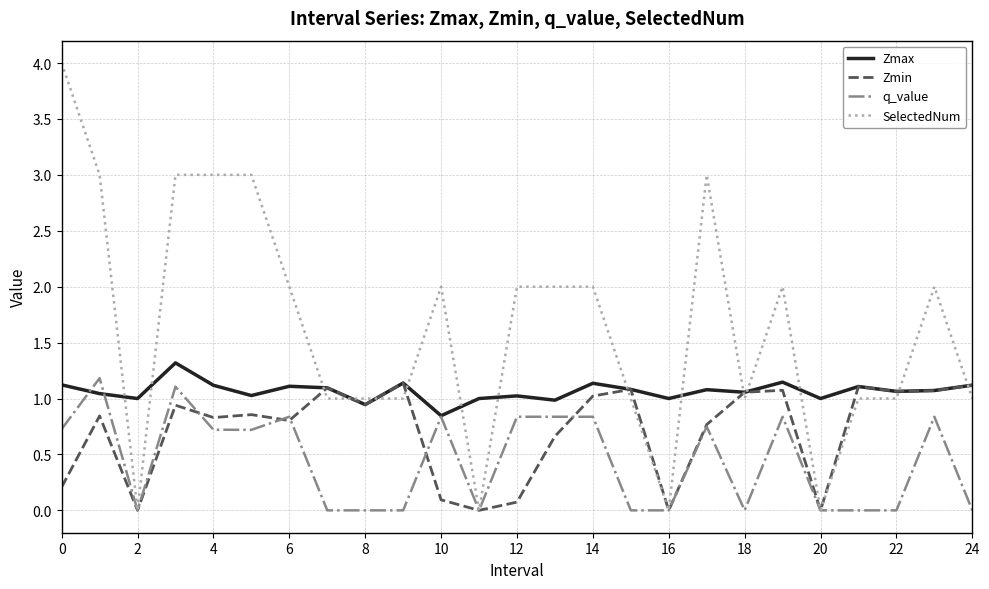

Which series has the widest spread of values?

SelectedNum